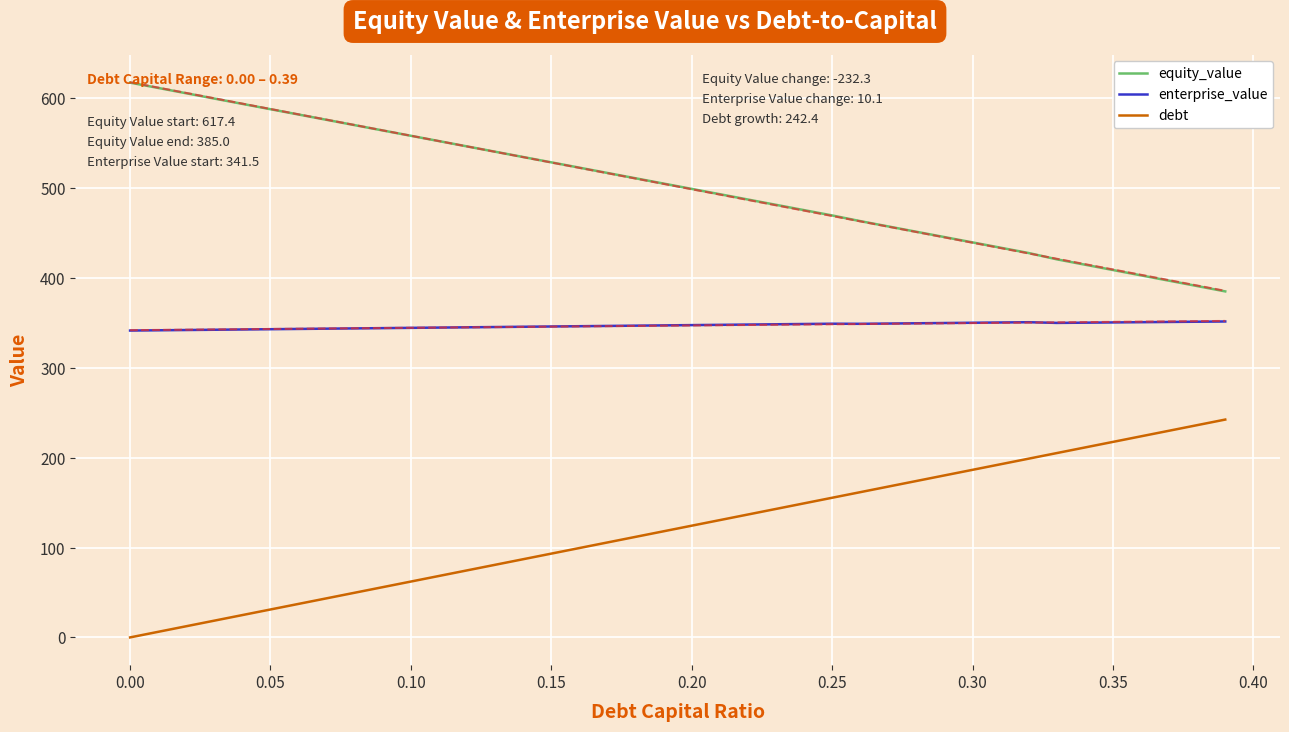

What is the lowest value of the equity_value series?

385.0